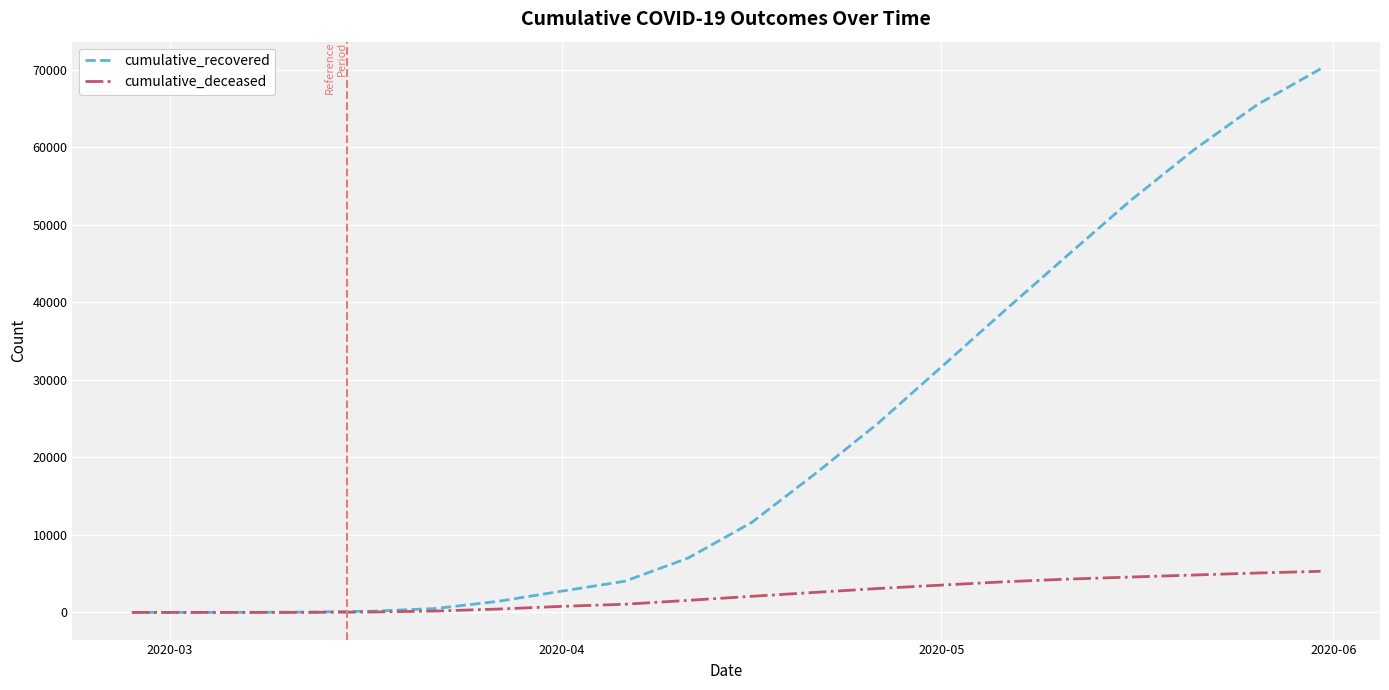

Which series has the widest spread of values?

cumulative_recovered